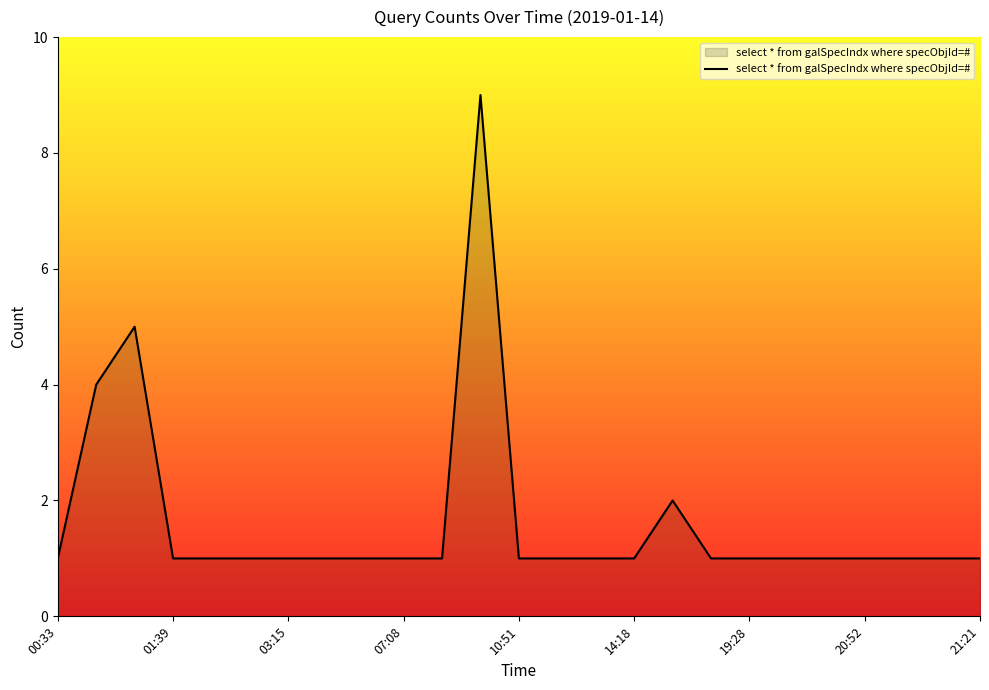

What is the minimum value shown in the chart?

1